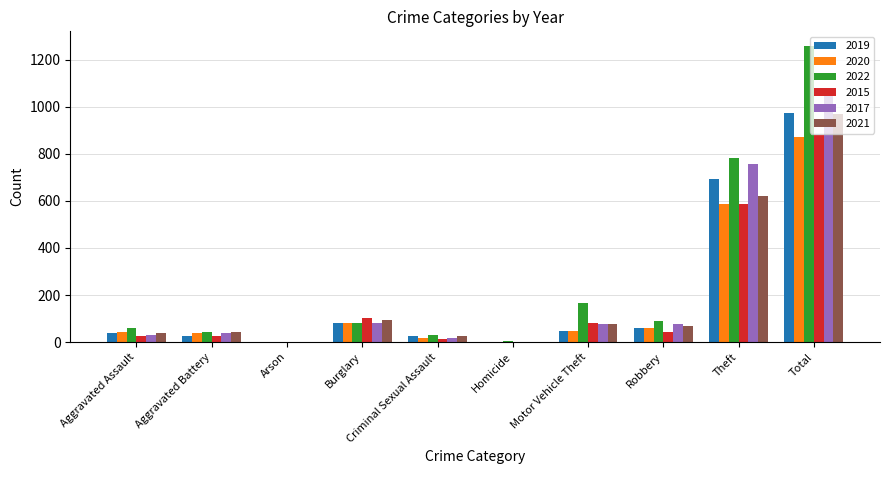

Is the value of 2021 at Burglary greater than the value of 2020 at Aggravated Assault?

Yes